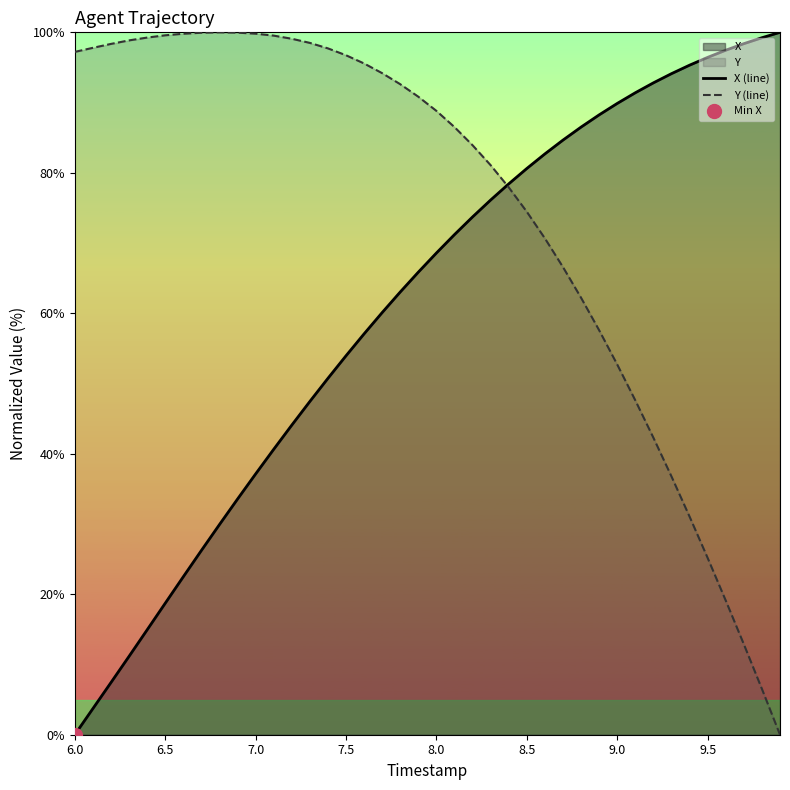

Does the chart have visible grid lines?

No